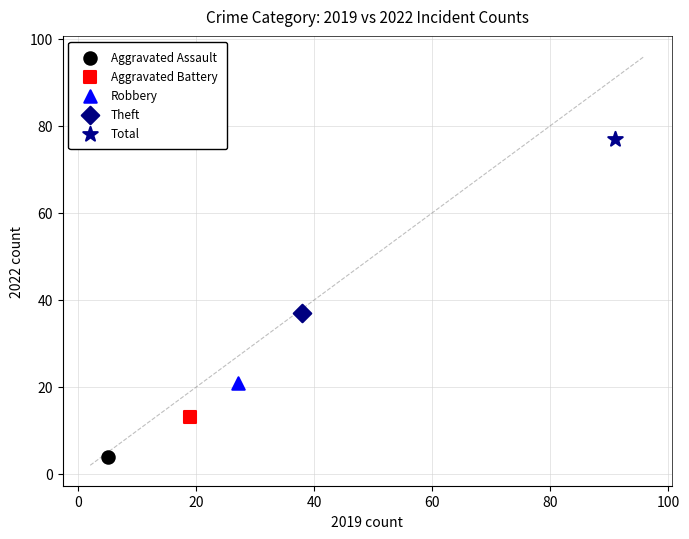

Which series contains the highest Y value?

Total